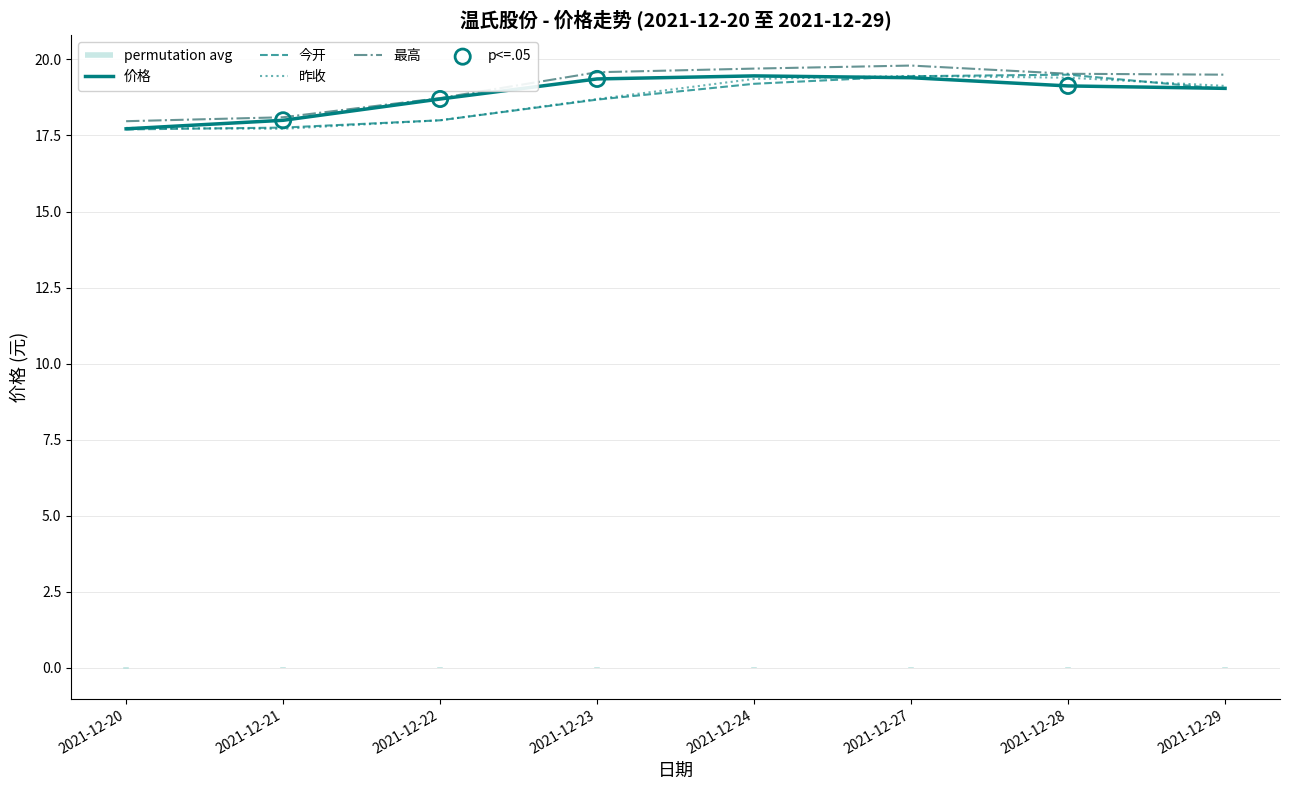

What are all the series names shown in the legend?

价格, 今开, 昨收, 最高